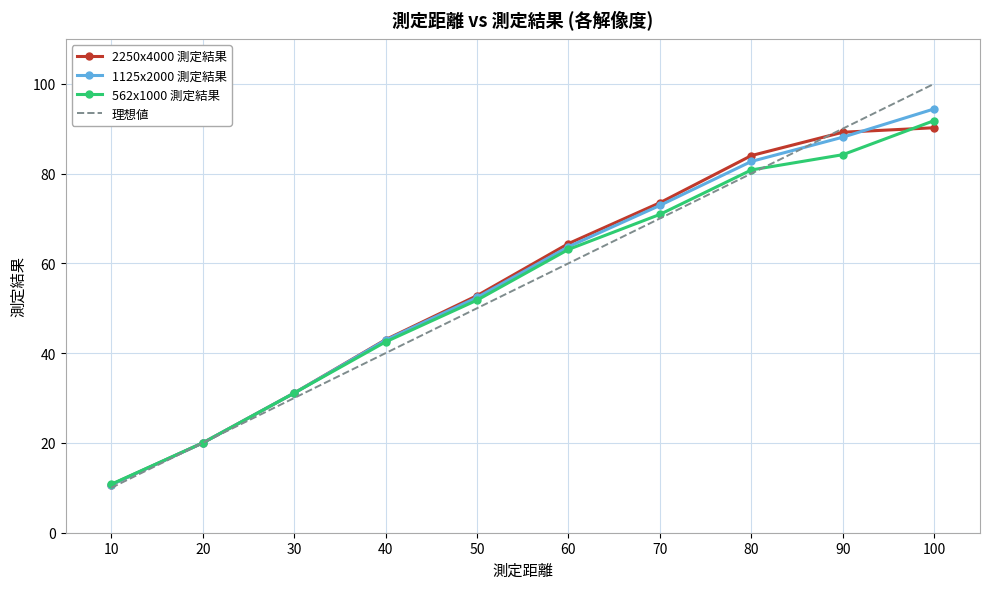

The value of 562x1000 測定結果 at 40 is 14.8. True or false?

False